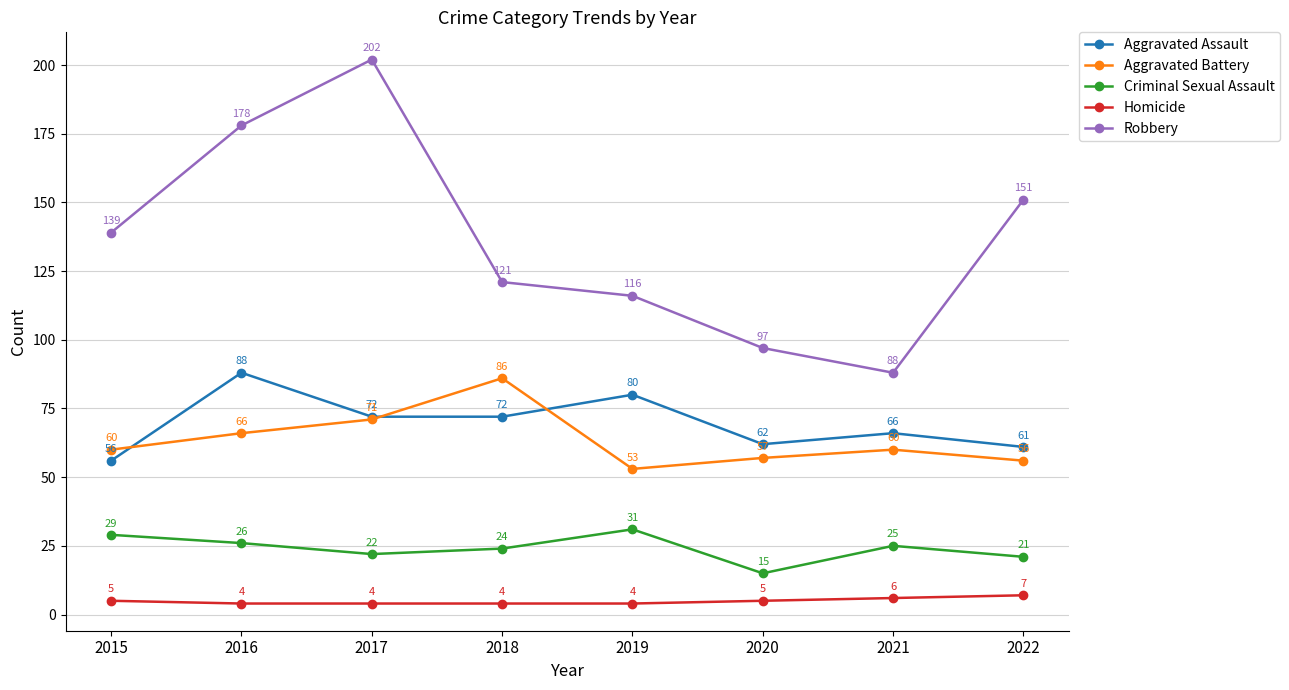

Which series has the largest range (max minus min)?

Robbery